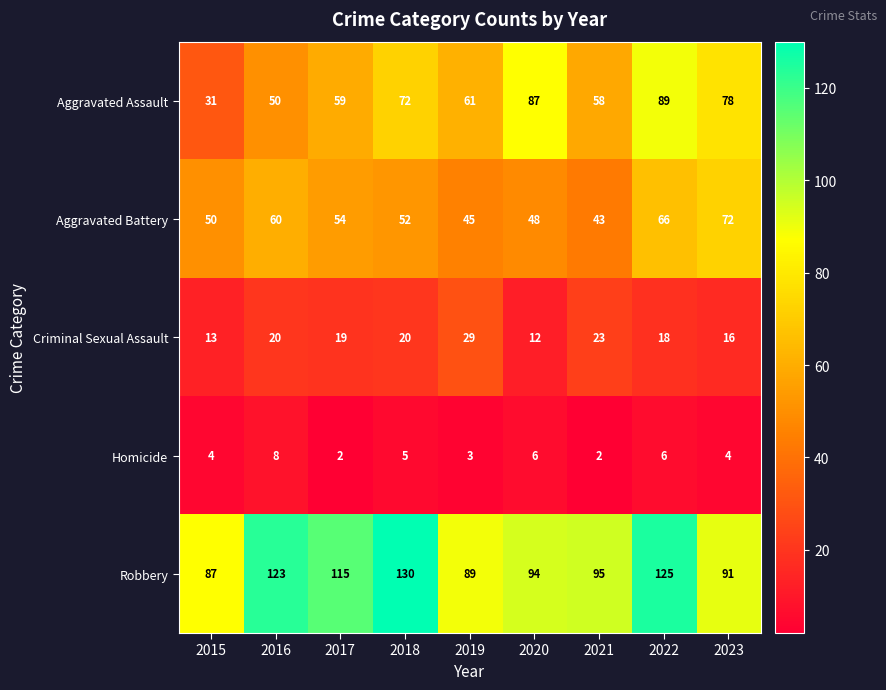

What is the sum of all Criminal Sexual Assault values?

170